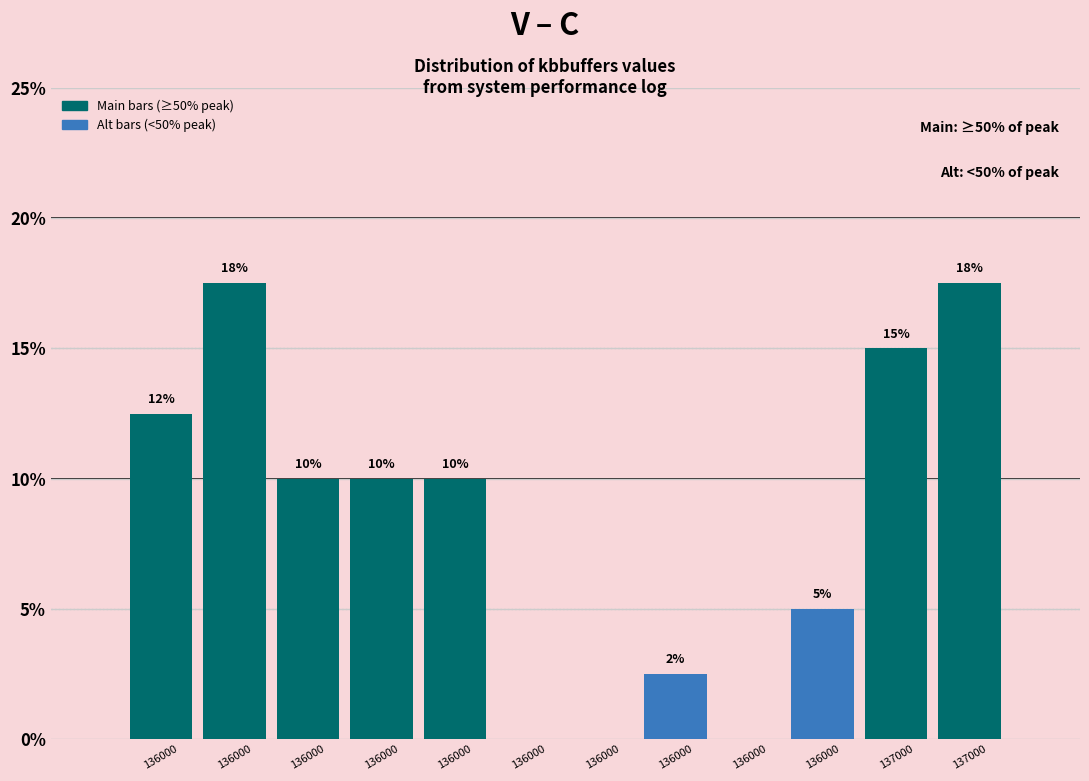

How many data points does each series have?

12